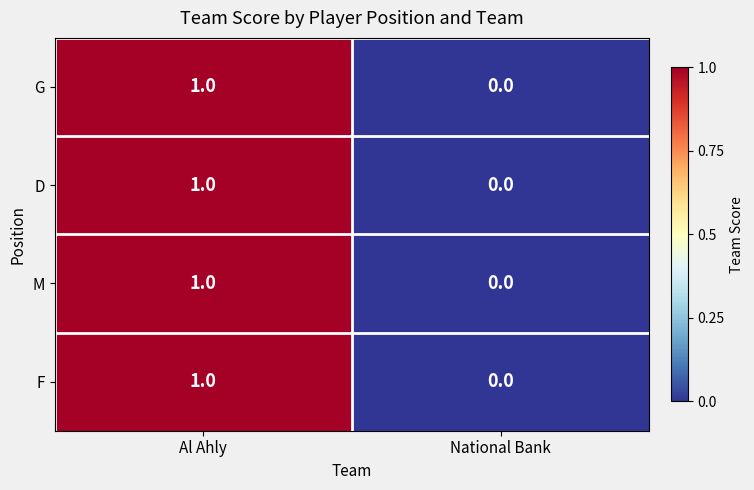

The value of M at Al Ahly is 1. True or false?

True